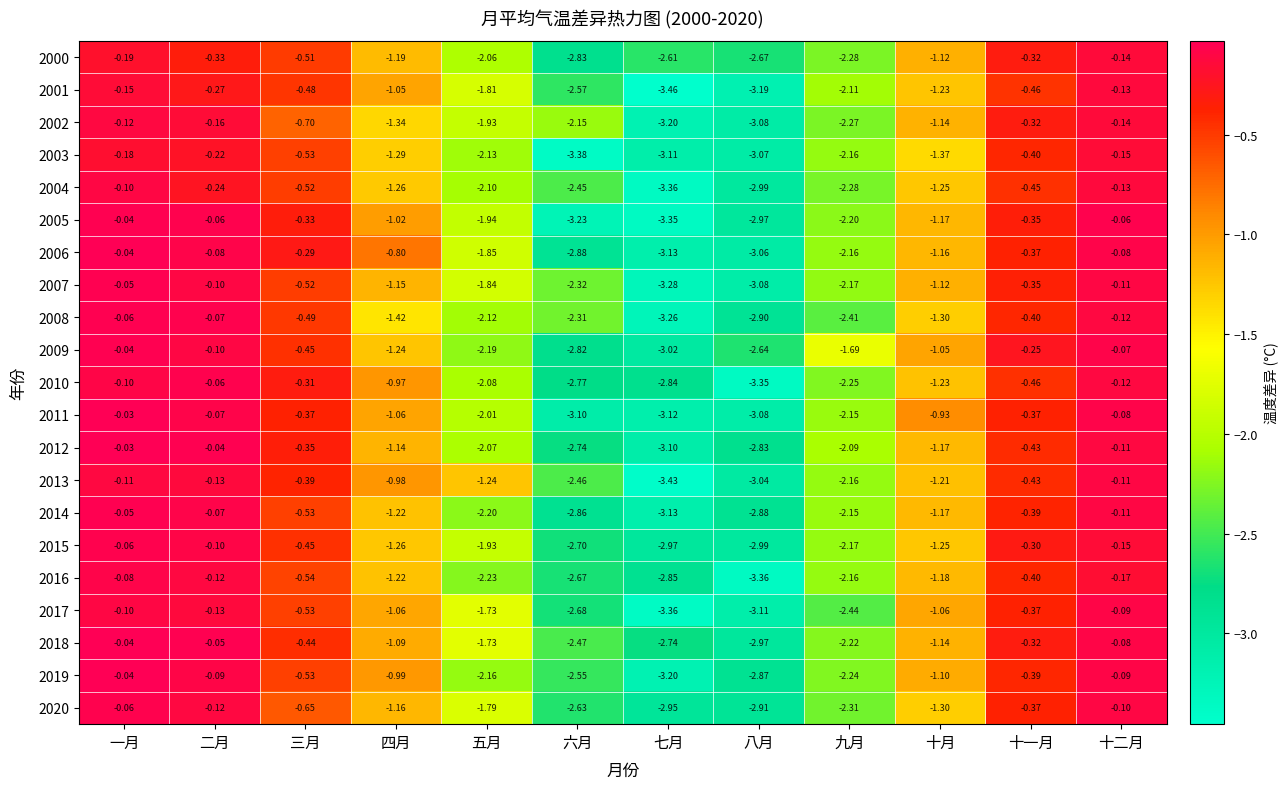

At which label does 2014 first exceed -1?

一月